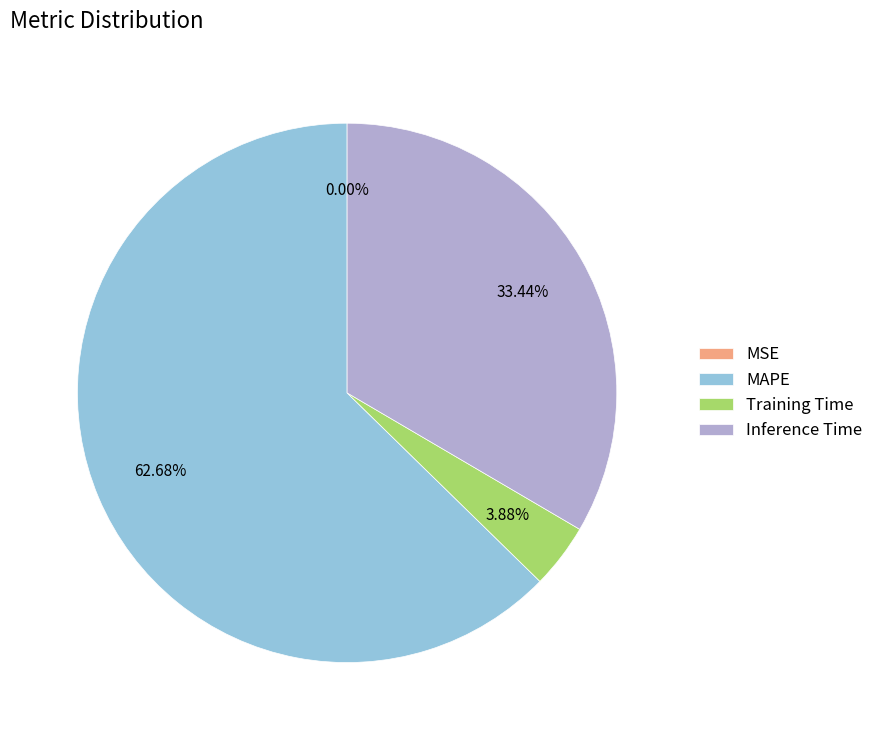

Which has a higher value, Training Time or Inference Time?

Inference Time